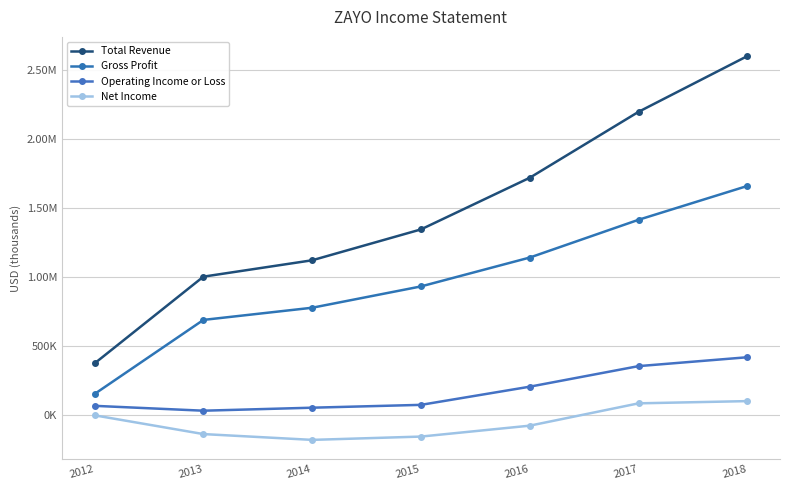

Reading right to left, list all the values displayed in this chart.

Total Revenue: 2604000	2199800	1721700	1347100	1123200	1004400	375500
Gross Profit: 1662100	1416900	1143000	933600	779000	690700	153700
Operating Income or Loss: 420000	355600	206500	74700	54100	32300	67600
Net Income: 101900	85700	-76200	-155300	-179300	-137200	-1200